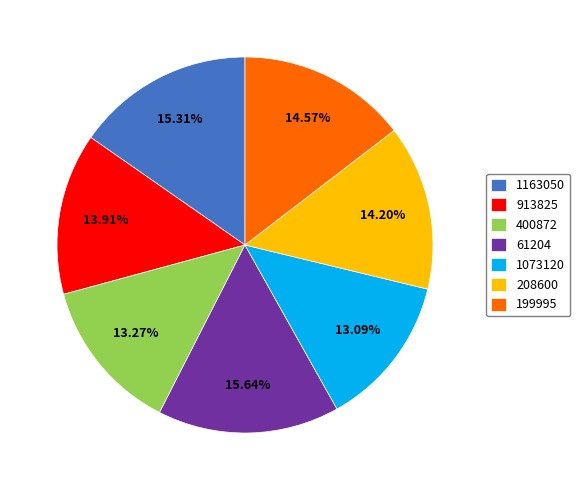

How many segments does this pie chart have?

7